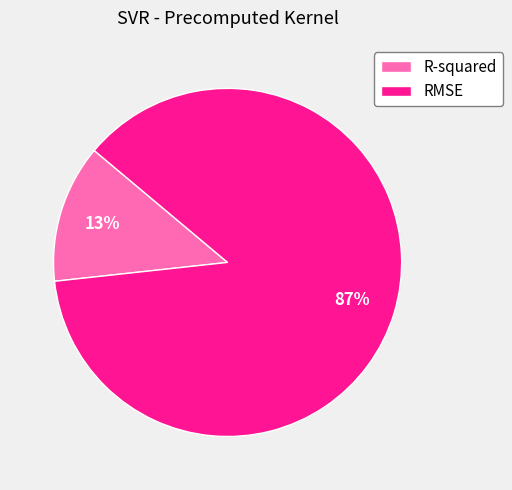

Does R-squared represent more than half of the total?

No